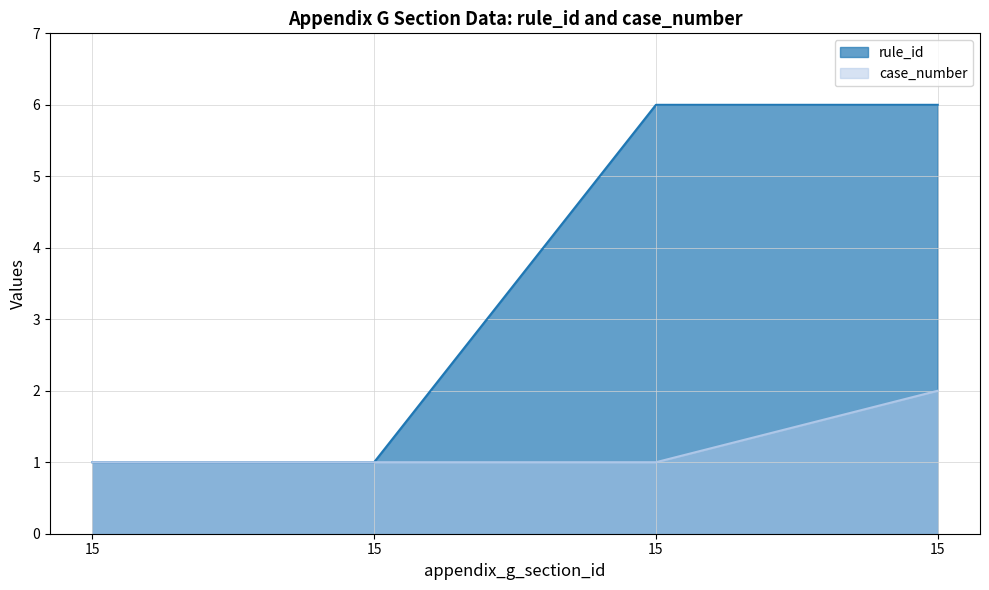

Which category has the lowest value in the case_number series?

15